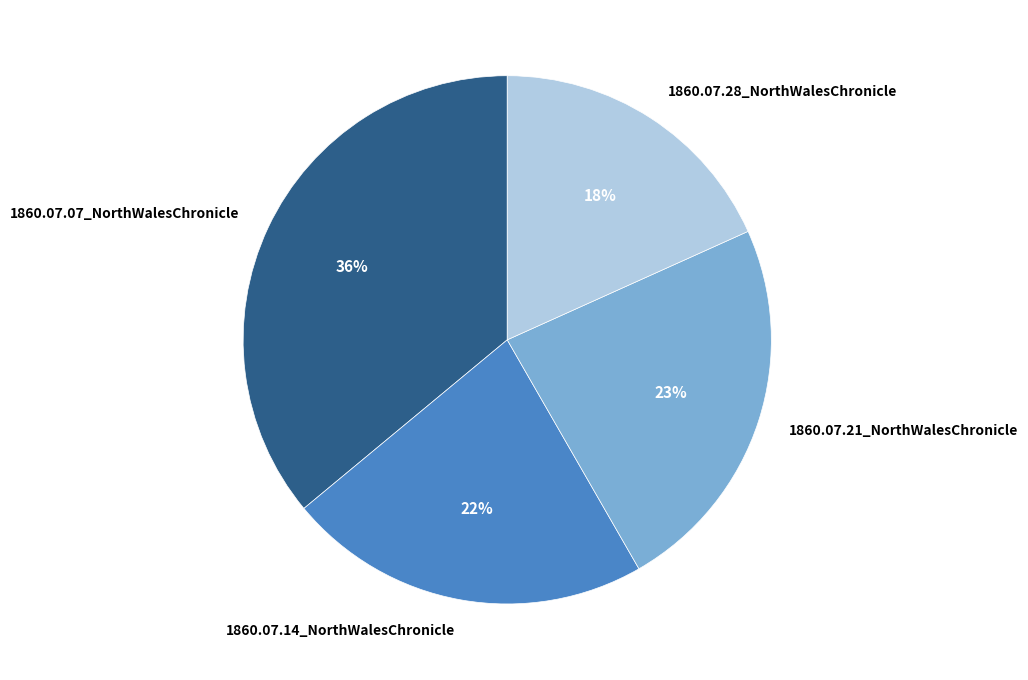

To the nearest percent, what is the average slice percentage?

25%